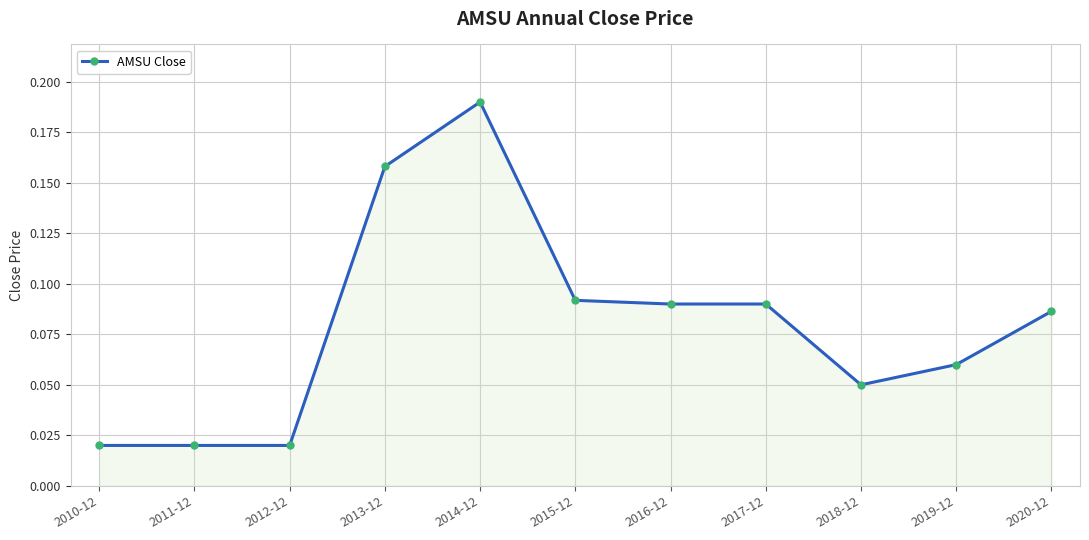

The value at 2013-12 is 0.1. True or false?

False